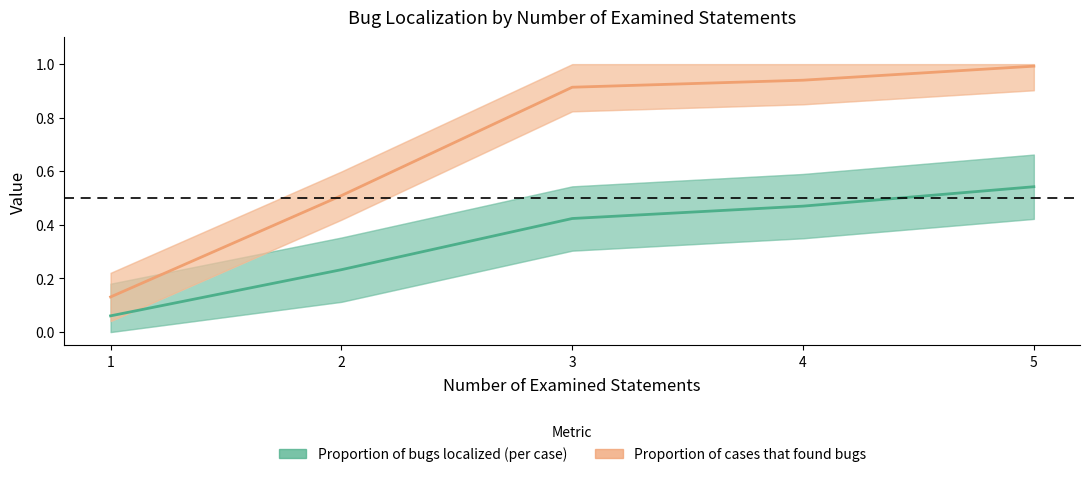

Which series changed the most between 1 and 4?

Proportion of cases that found bugs